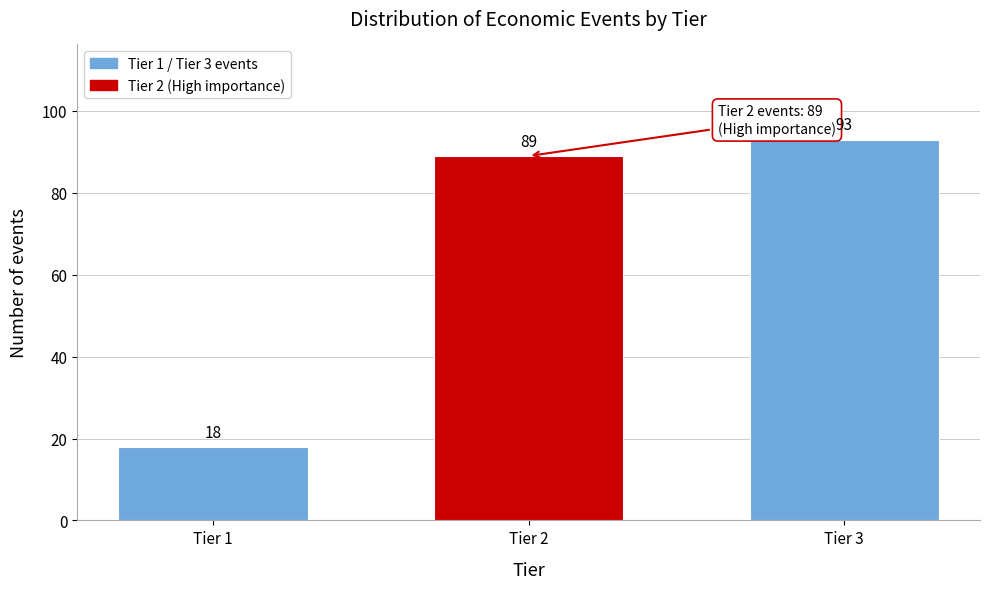

Reading left to right, list all the values displayed in this chart.

18	89	93